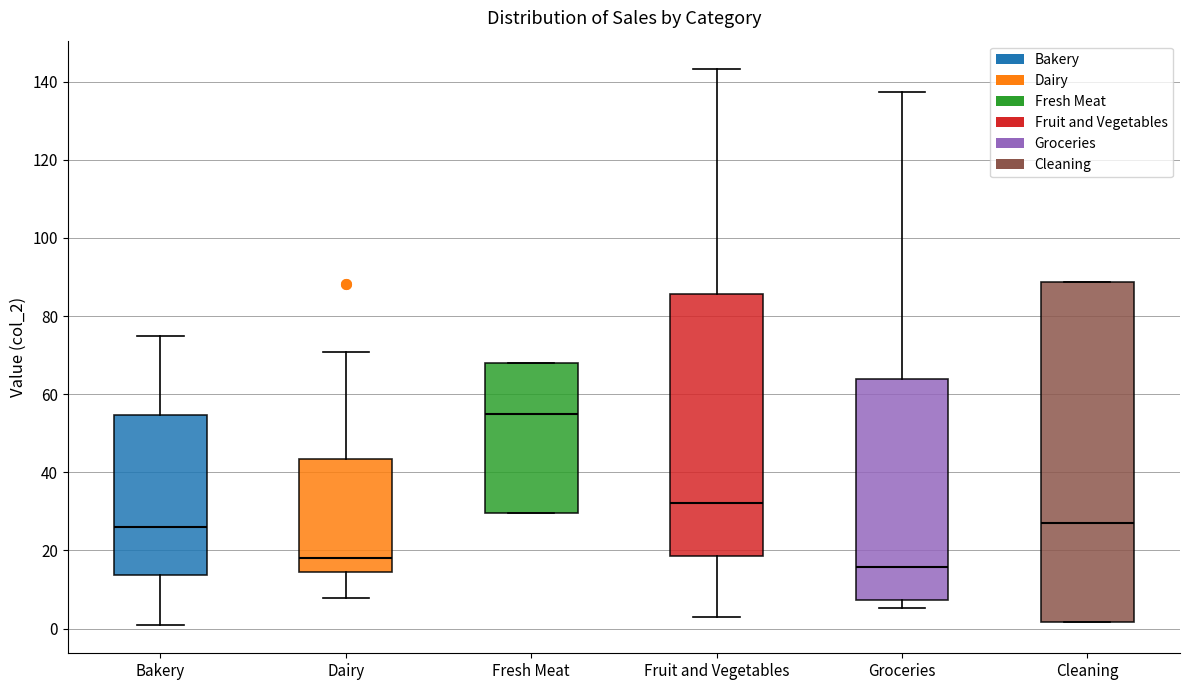

Which box is the tallest, from its lower edge to its upper edge?

Cleaning